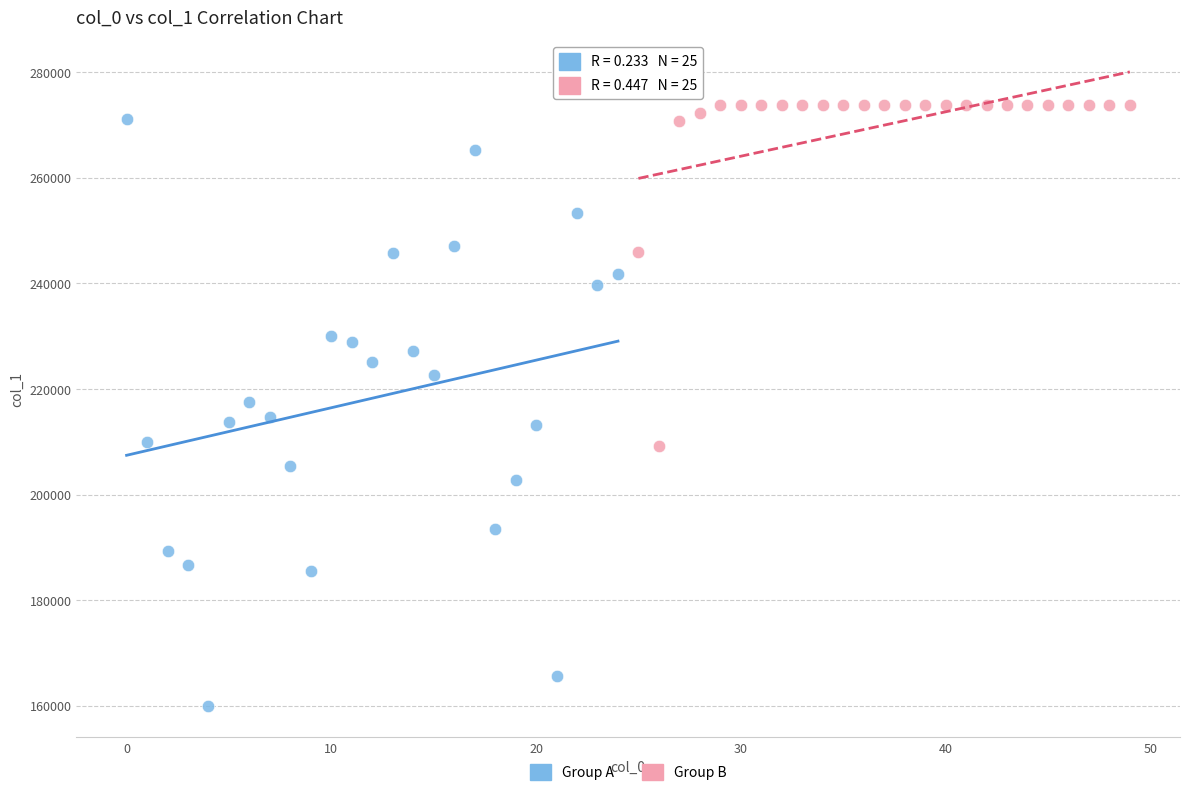

What are all the series names shown in the legend?

Group A, Group B